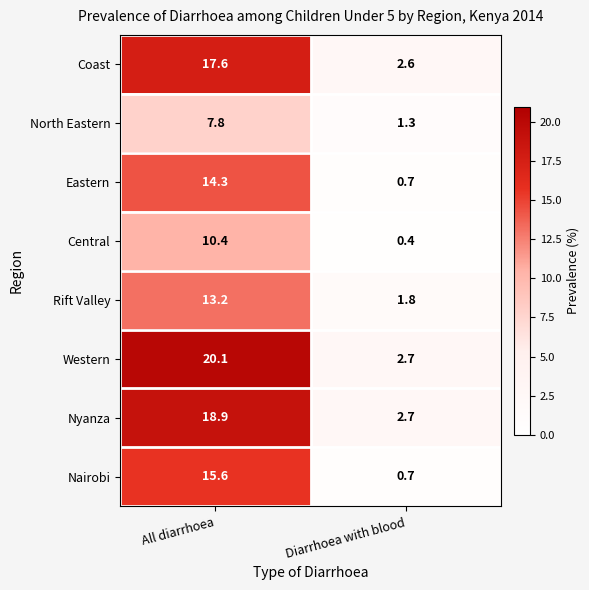

True or false: Nyanza has a value of 1.4 at Diarrhoea with blood.

False